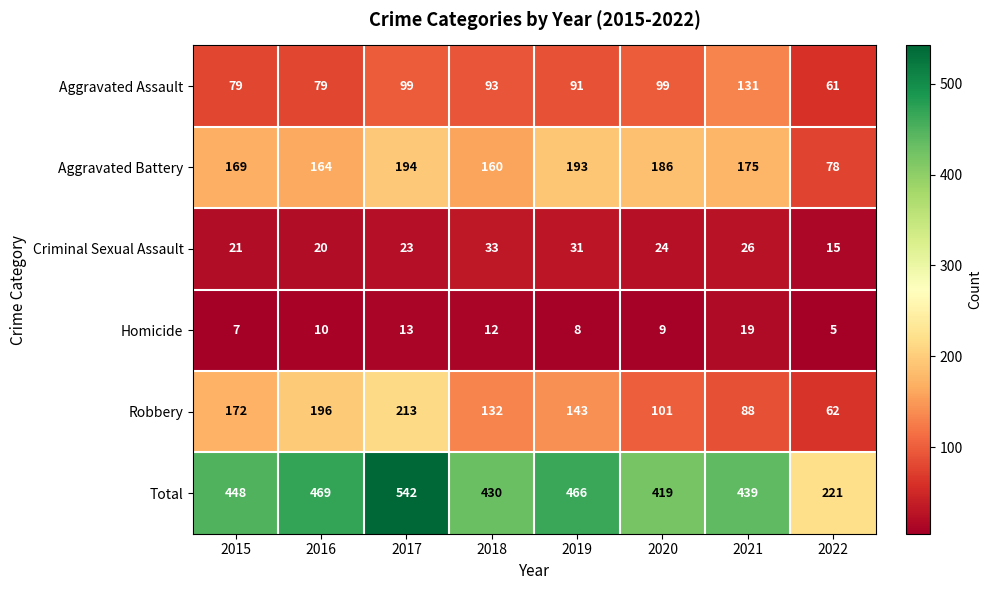

At how many categories does at least one series exceed 276?

7